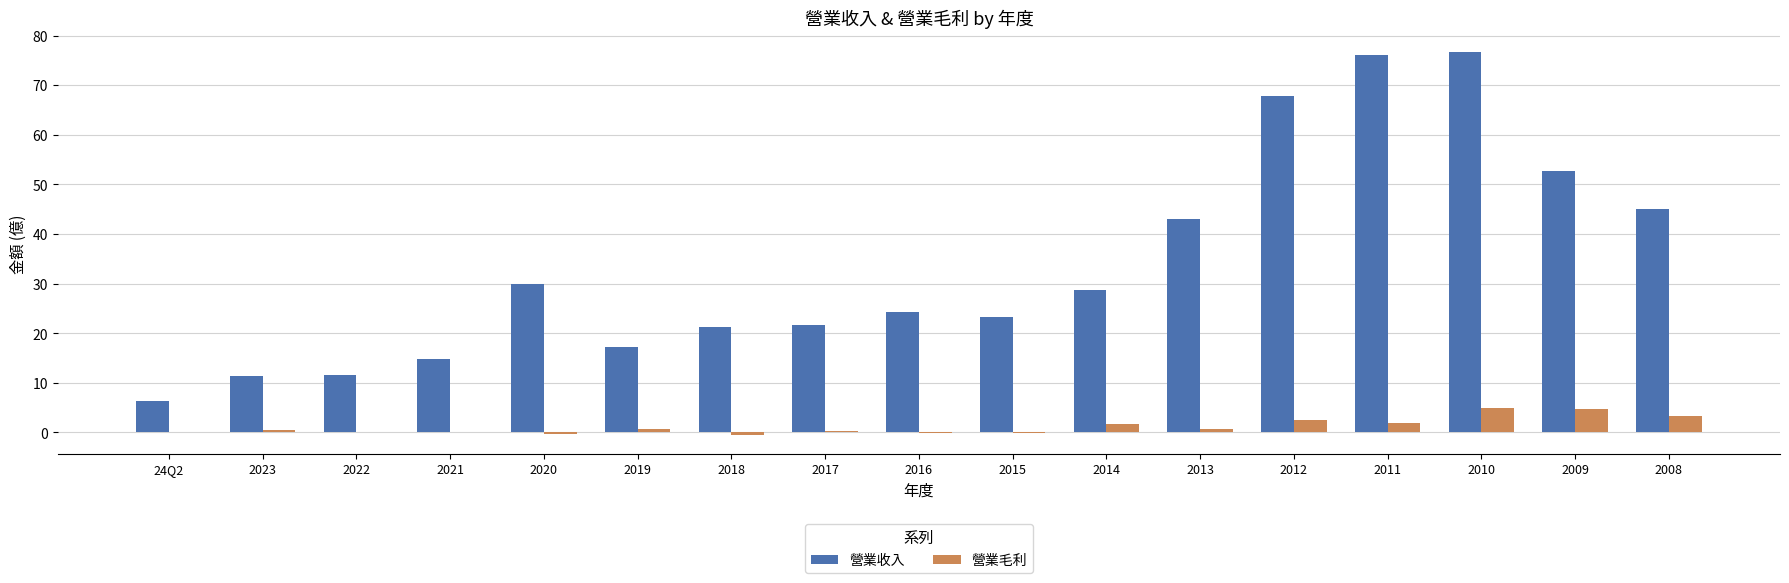

Is it true that 營業毛利 equals -0.5 at 2018?

True